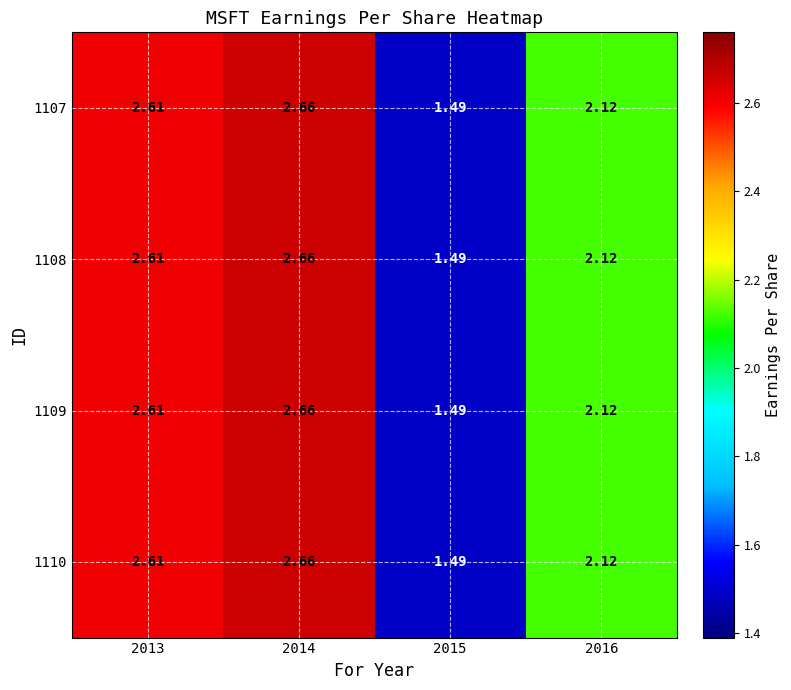

Which category has the lowest value across all series?

2015